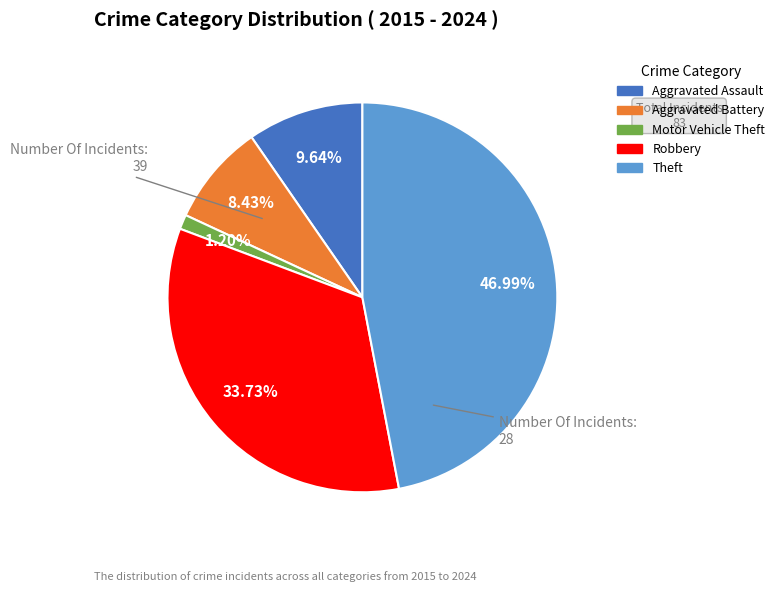

What is the largest slice in the pie chart?

Theft